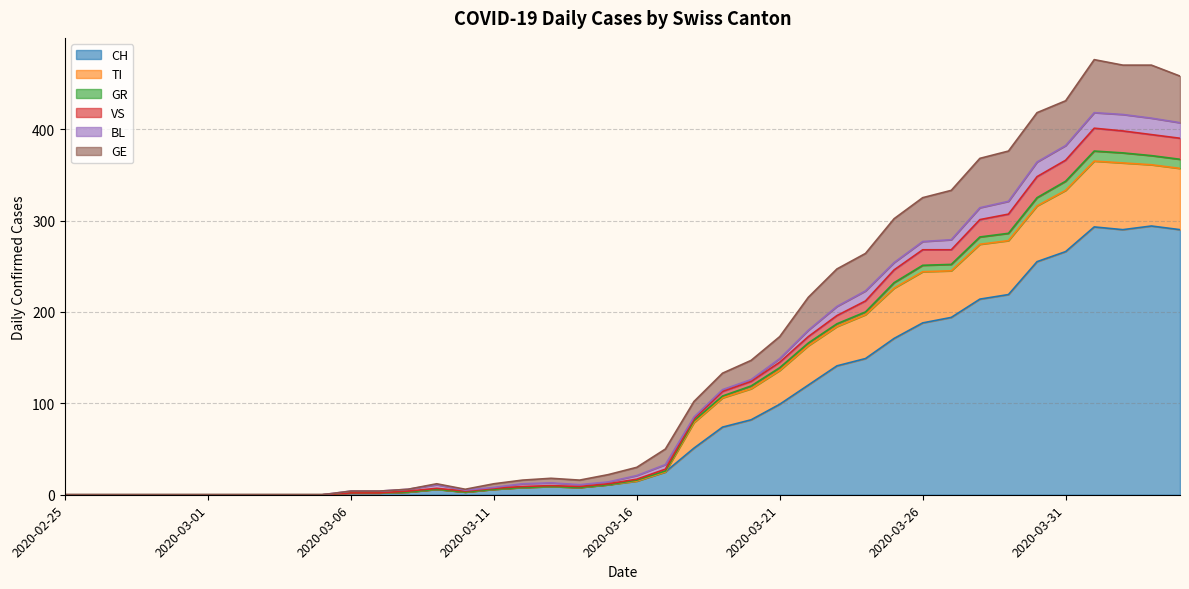

What is the maximum value for CH?

294